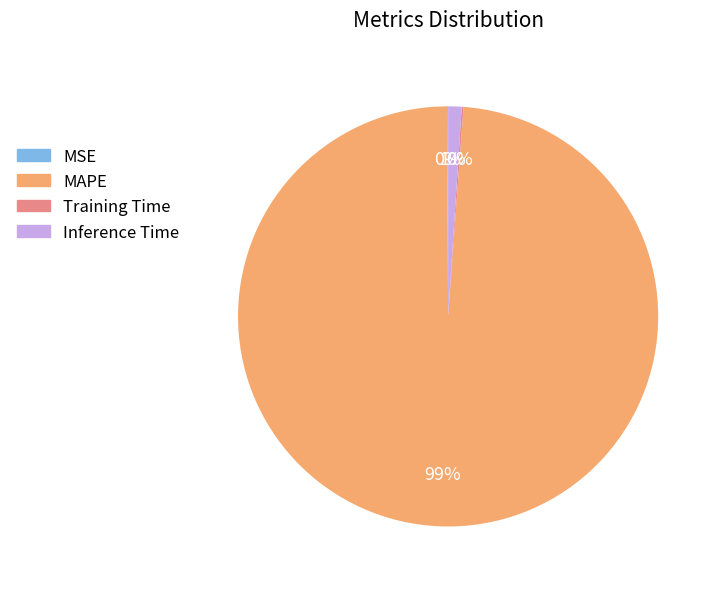

To the nearest percent, what is the difference between the largest and smallest slice percentages?

99%